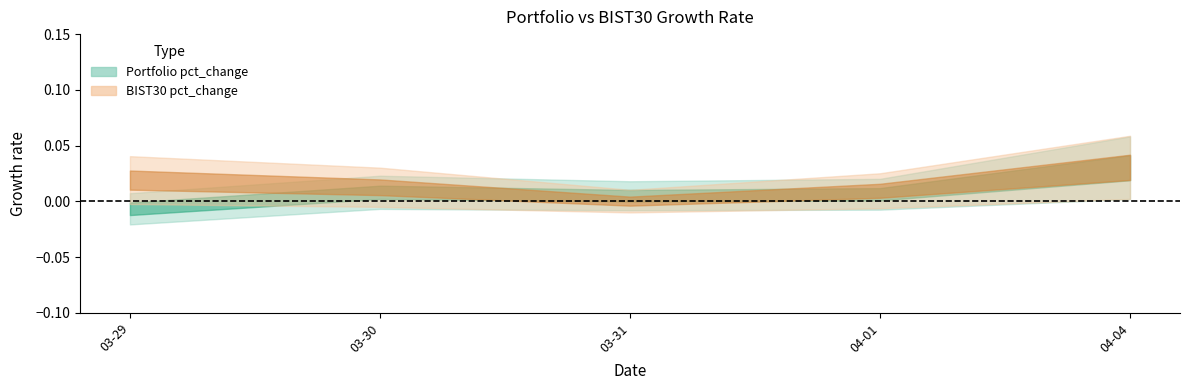

How many values in Portfolio pct_change are above zero?

4